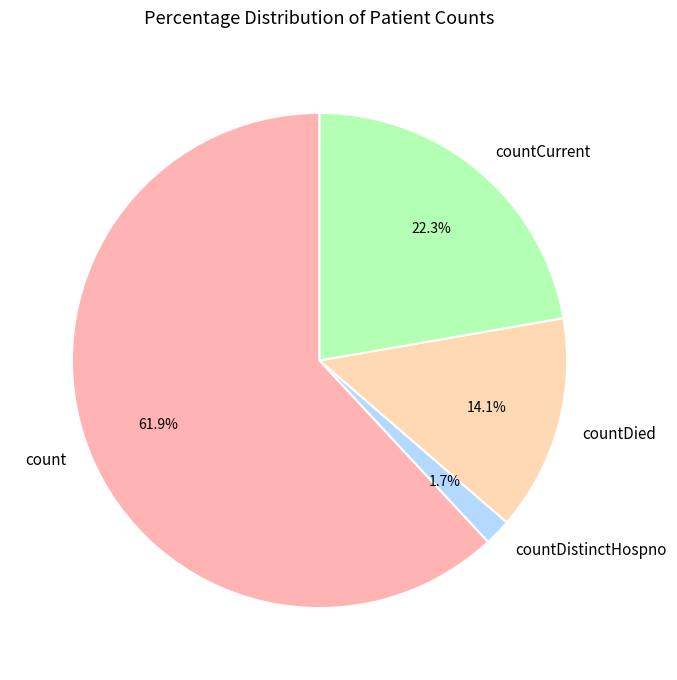

Which slice is the largest?

count